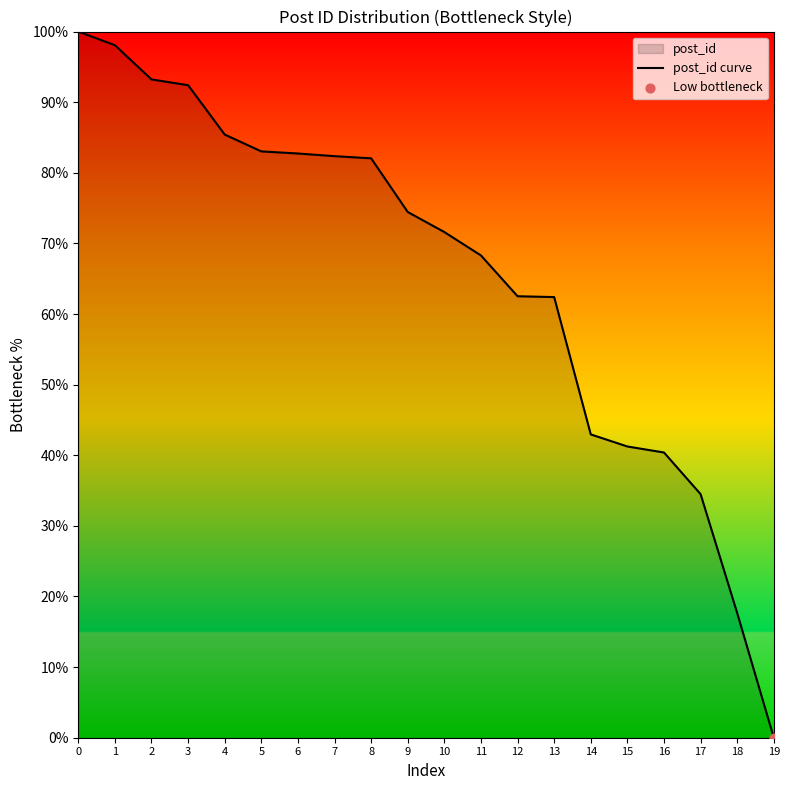

Approximately how many times larger is the value at 15 compared to 11?

0.6